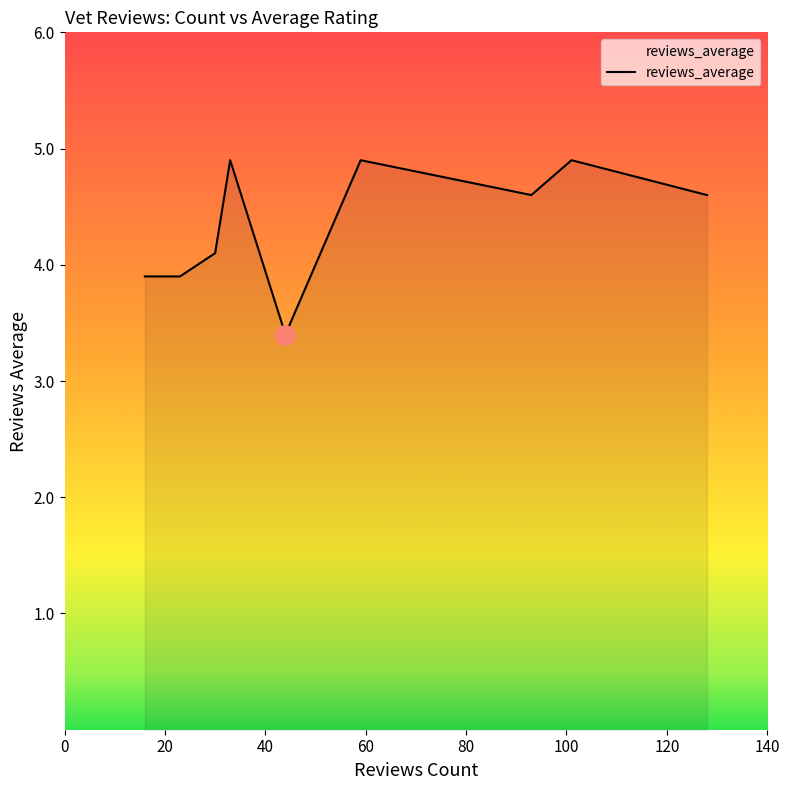

What is the greatest value displayed?

4.9